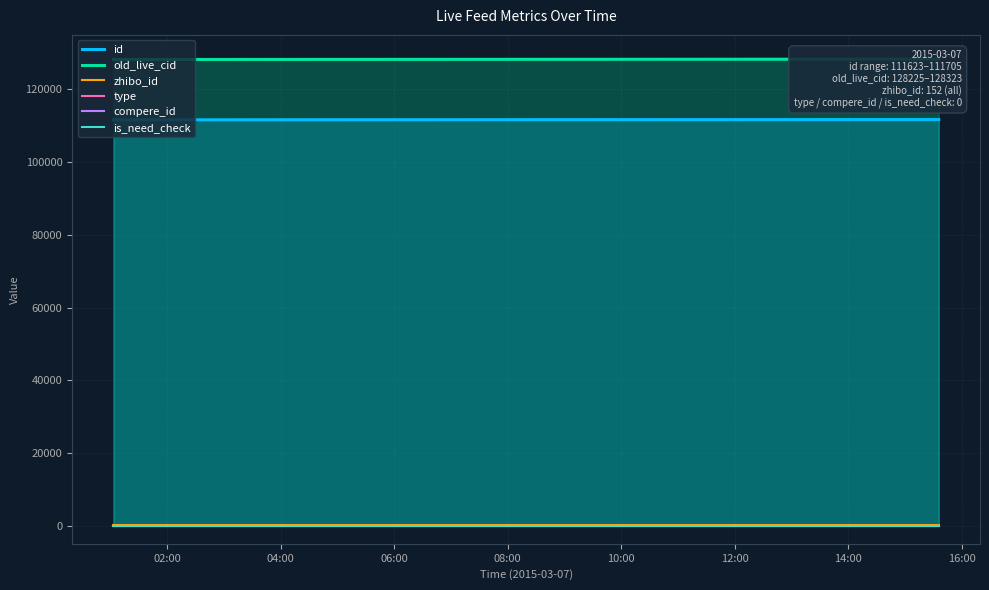

True or false: type has more than 2 interior local peaks.

False